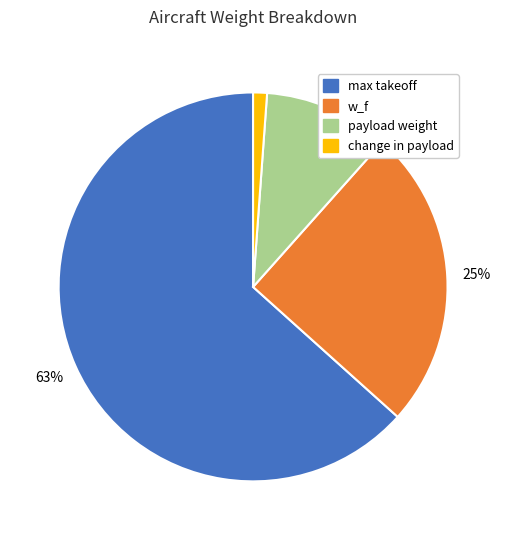

To the nearest percent, what is the average slice percentage?

25%